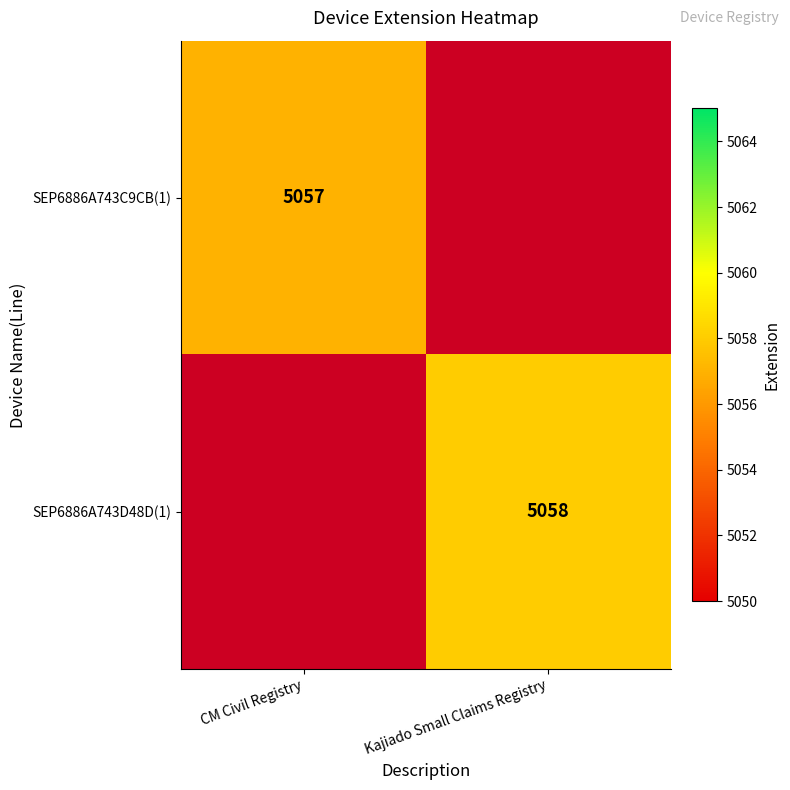

The SEP6886A743C9CB(1) series shows 1339 at CM Civil Registry. True or false?

False